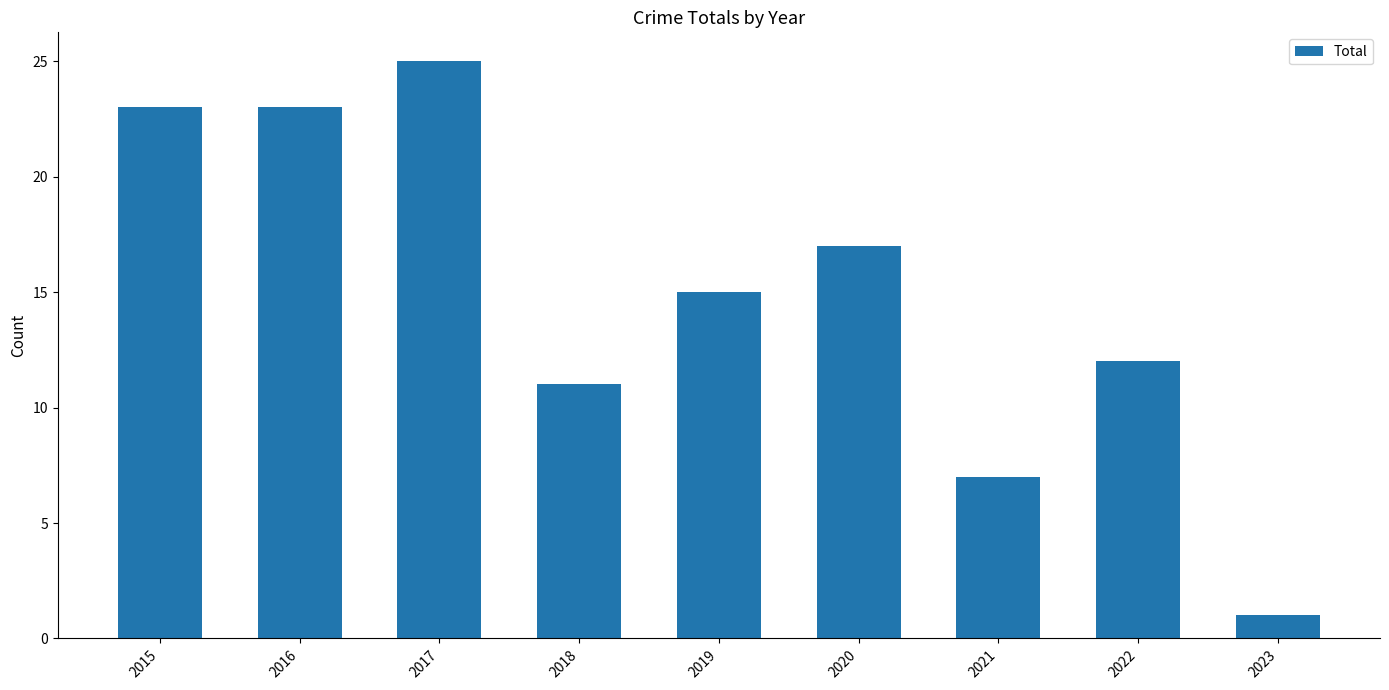

Reading left to right, list all the values displayed in this chart.

23	23	25	11	15	17	7	12	1